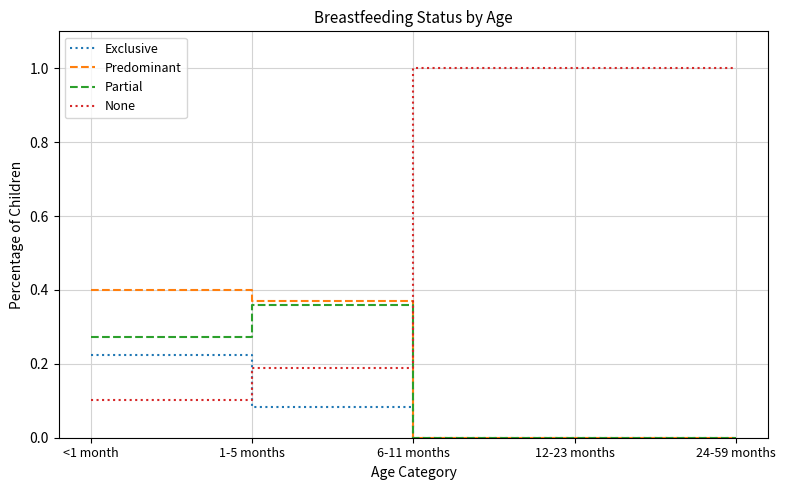

Is the value of Partial at <1 month greater than the value of Predominant at 24-59 months?

Yes